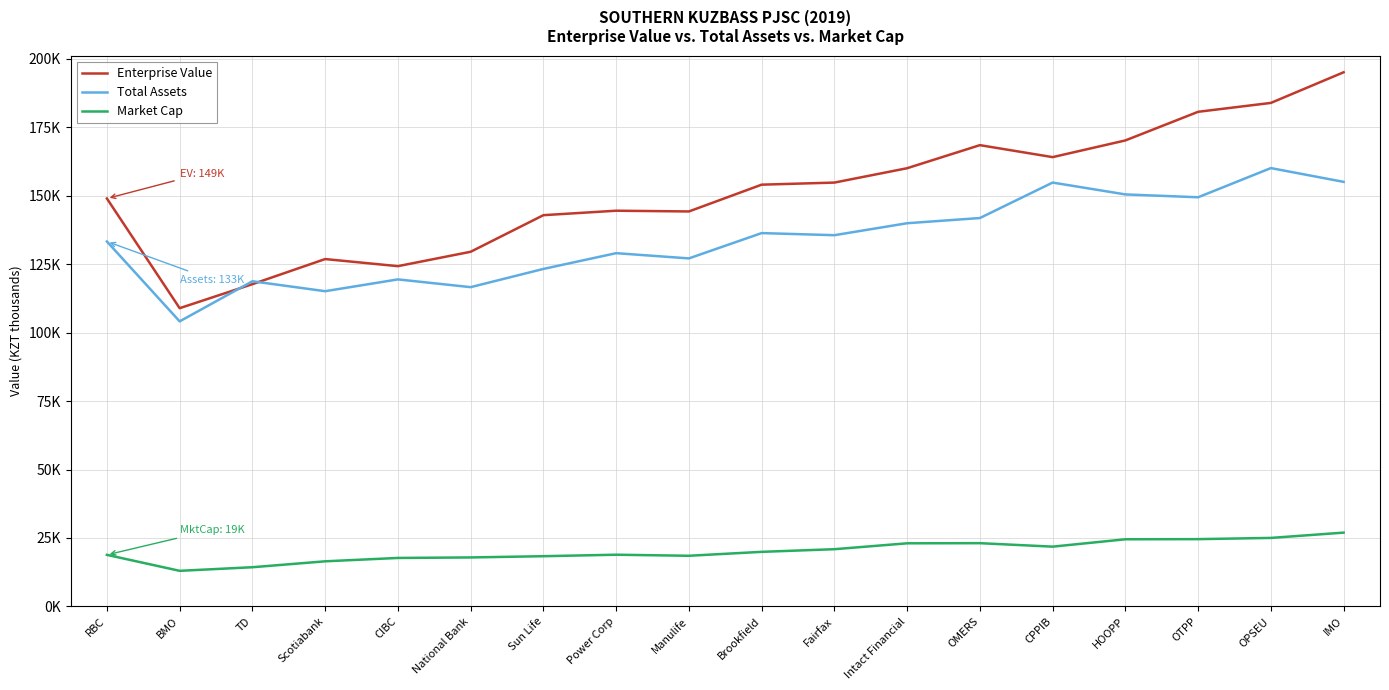

Which series has the largest total across all categories?

Enterprise Value